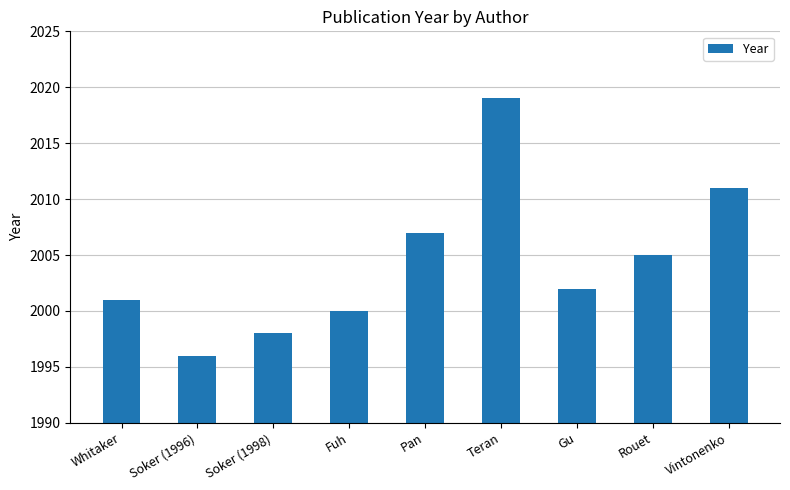

Reading right to left, extract all data points from this chart.

2011	2005	2002	2019	2007	2000	1998	1996	2001